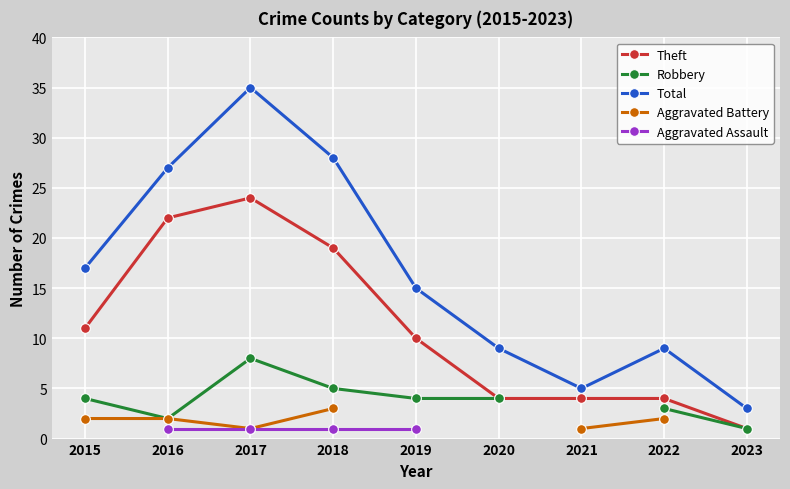

Which series has the largest range (max minus min)?

Total